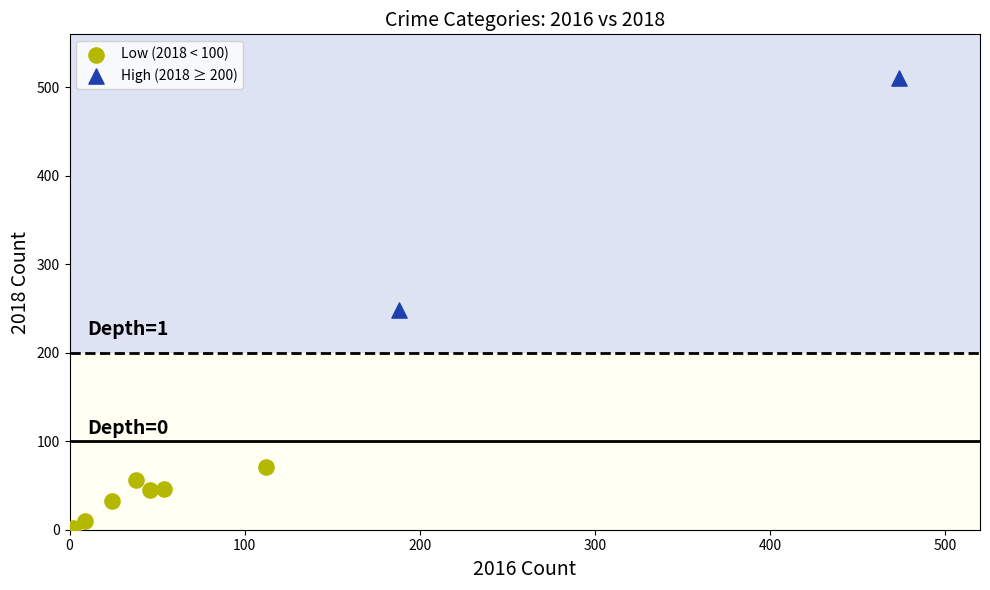

What are all the series names shown in the legend?

Low (2018 < 100), High (2018 ≥ 200)